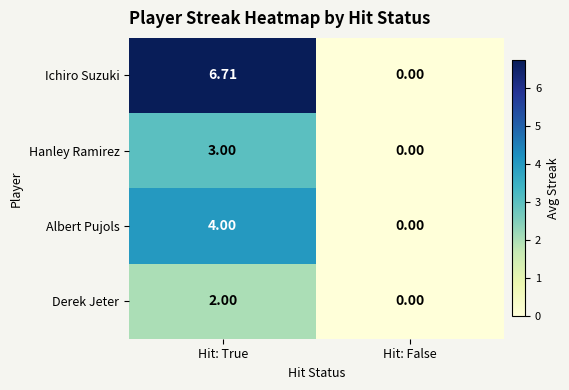

Between Hit: True and Hit: False, which series saw the biggest shift?

Ichiro Suzuki